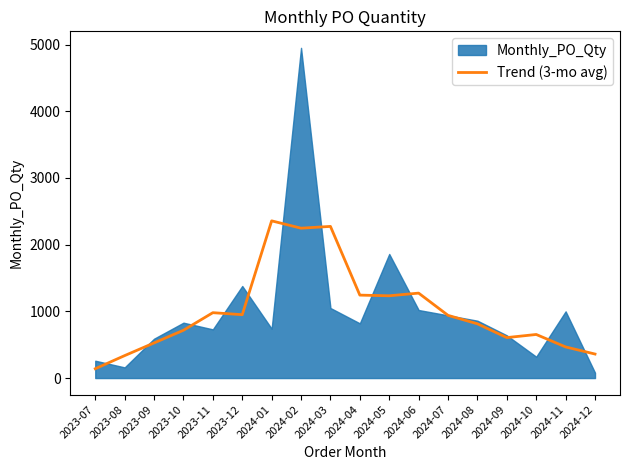

What is the ratio of the value at 2024-06 to the value at 2024-10?

1.9